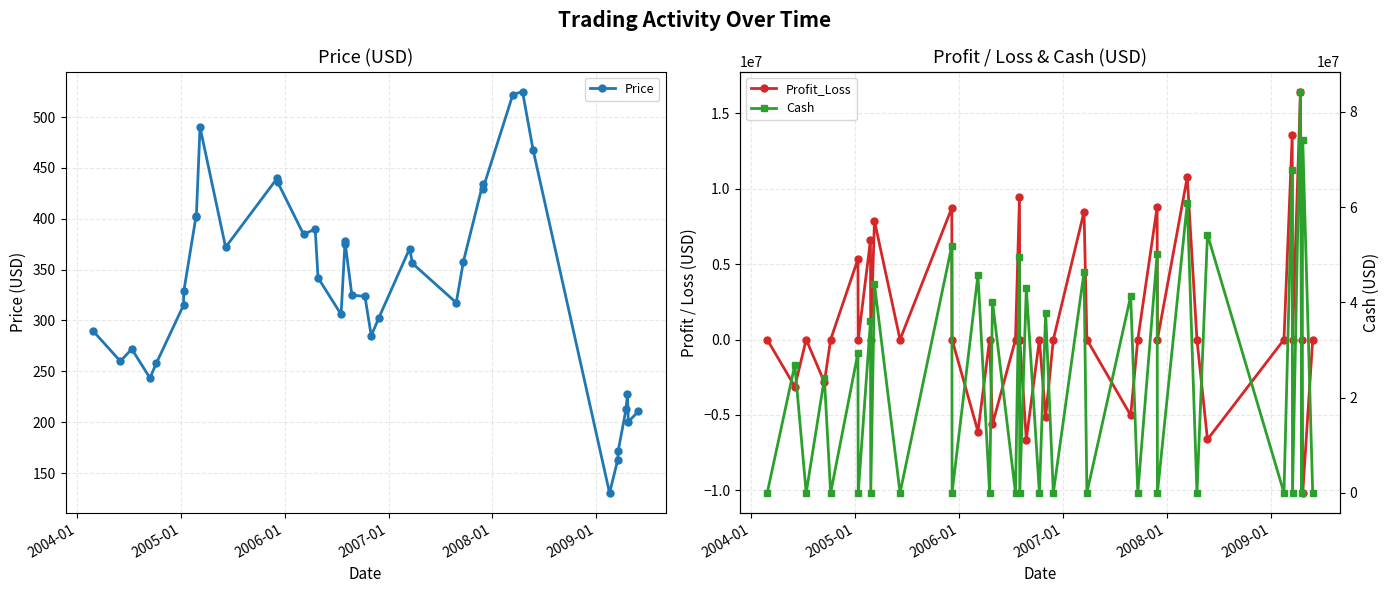

What is the value of the Price point at the 22nd from the left?

285.0